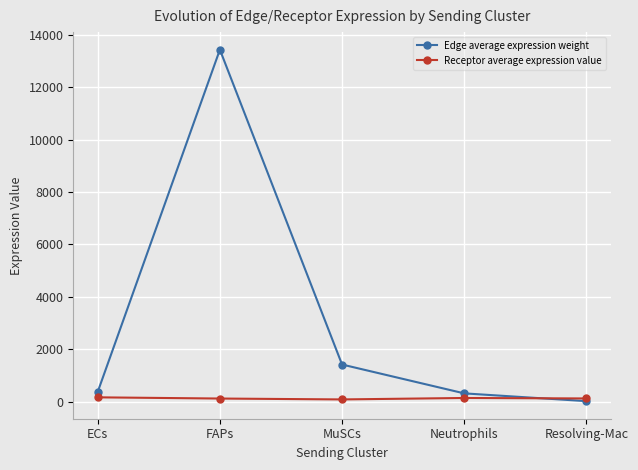

Which series has the largest total across all categories?

Edge average expression weight